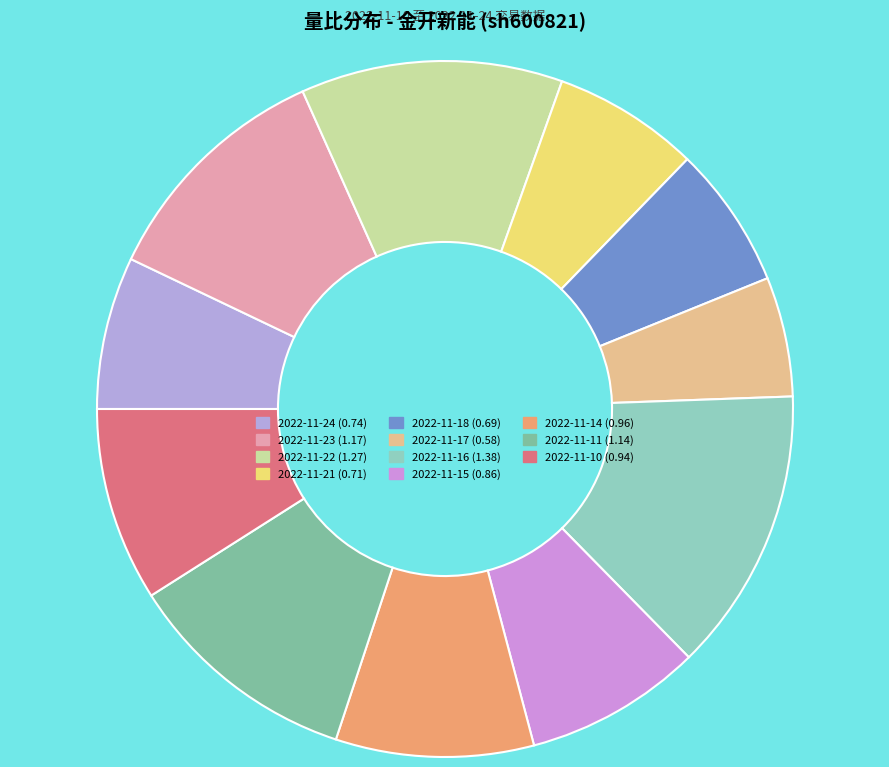

What percentage is the 2022-11-17 slice, to the nearest percent?

6%